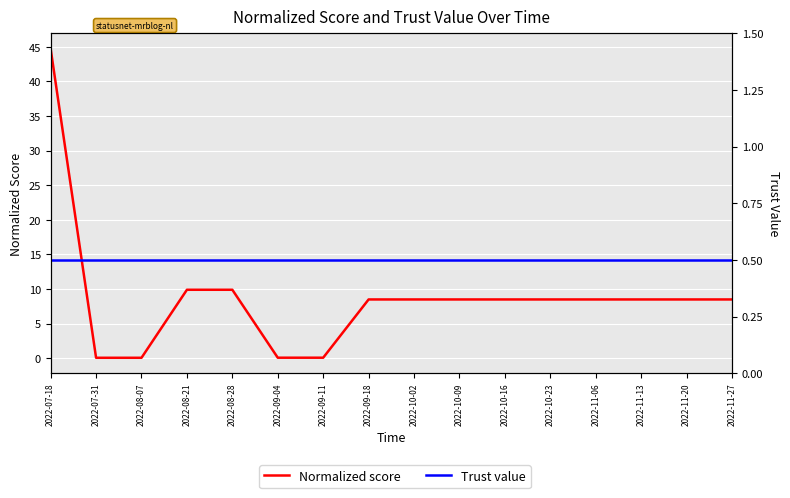

Between 2022-09-18 and 2022-10-16, which series saw the biggest shift?

Normalized score